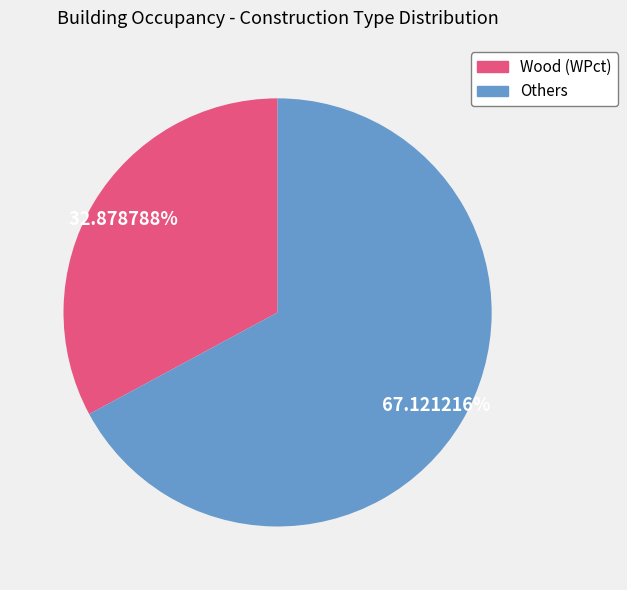

Is the sum of Others and Wood (WPct) greater than half?

Yes